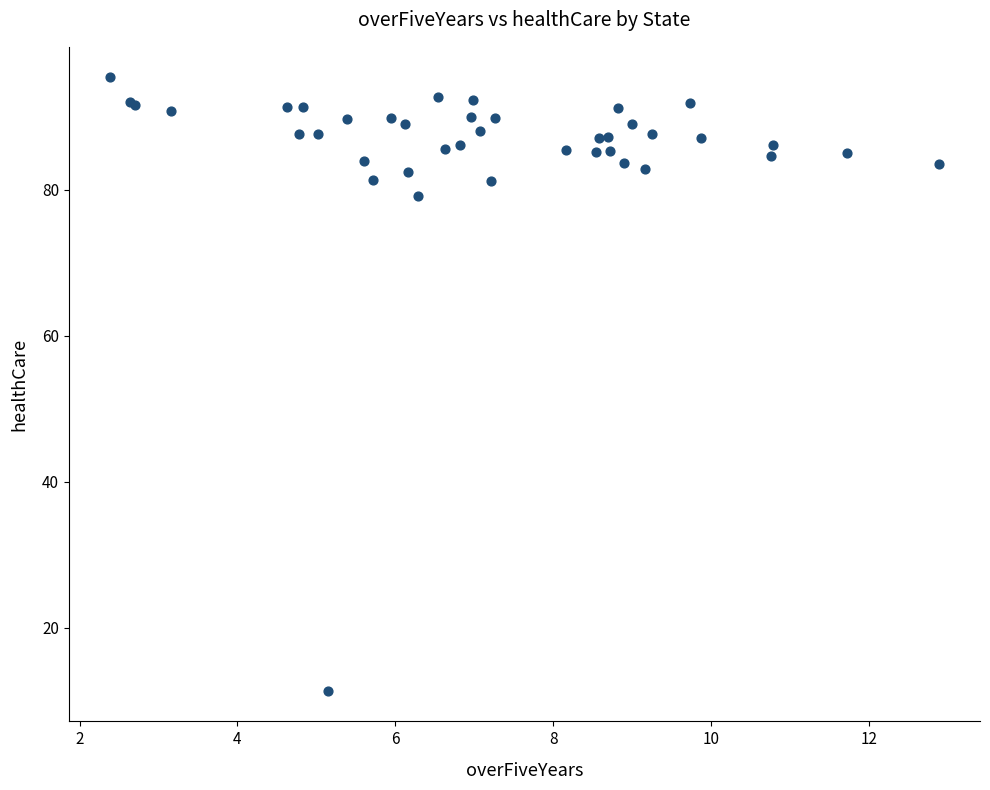

What Y value in the scatter plot is closest to 53?

79.1